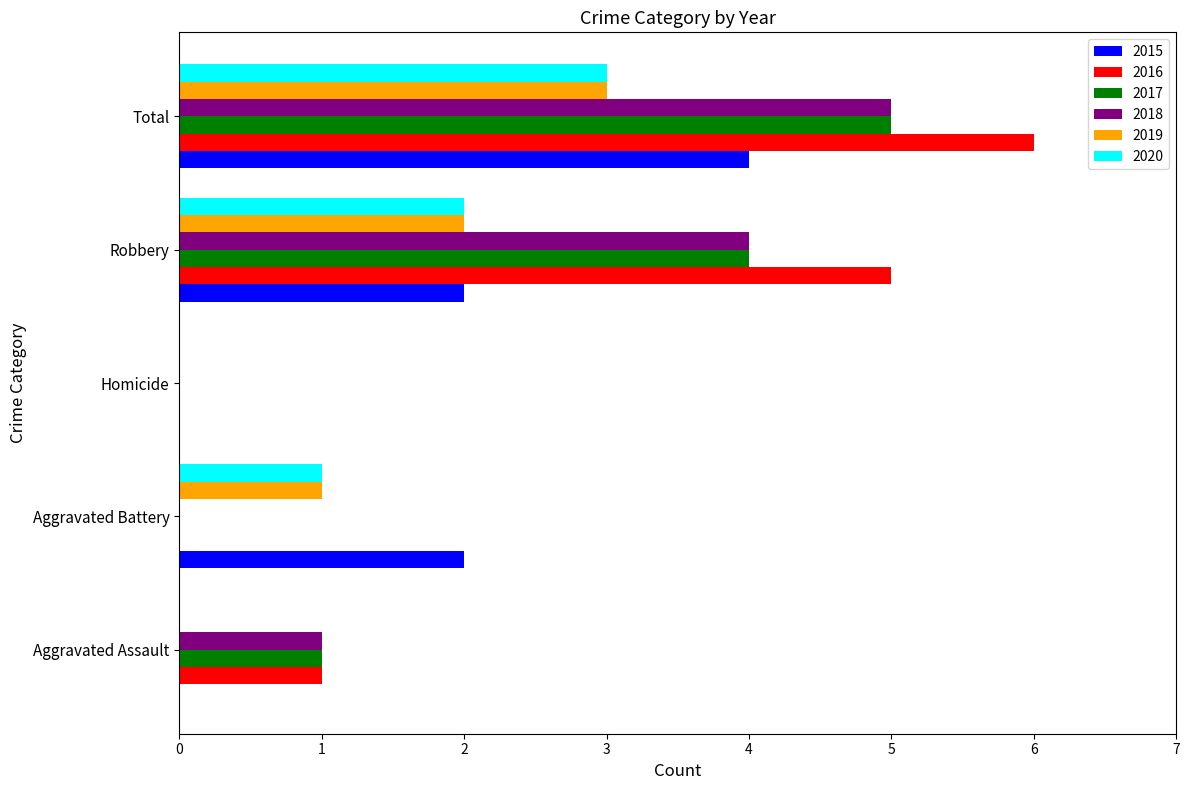

What is the total value across all series at Total?

26